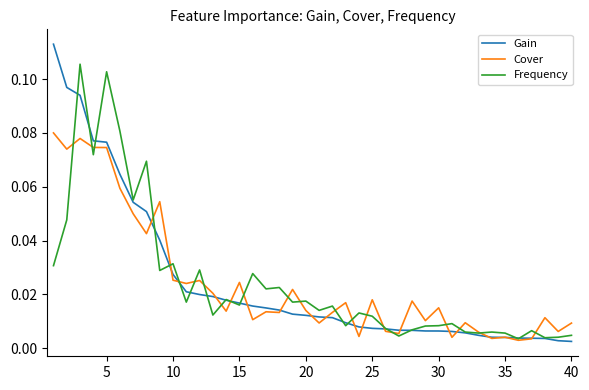

Rank the series by their maximum value, from highest to lowest.

Gain, Frequency, Cover